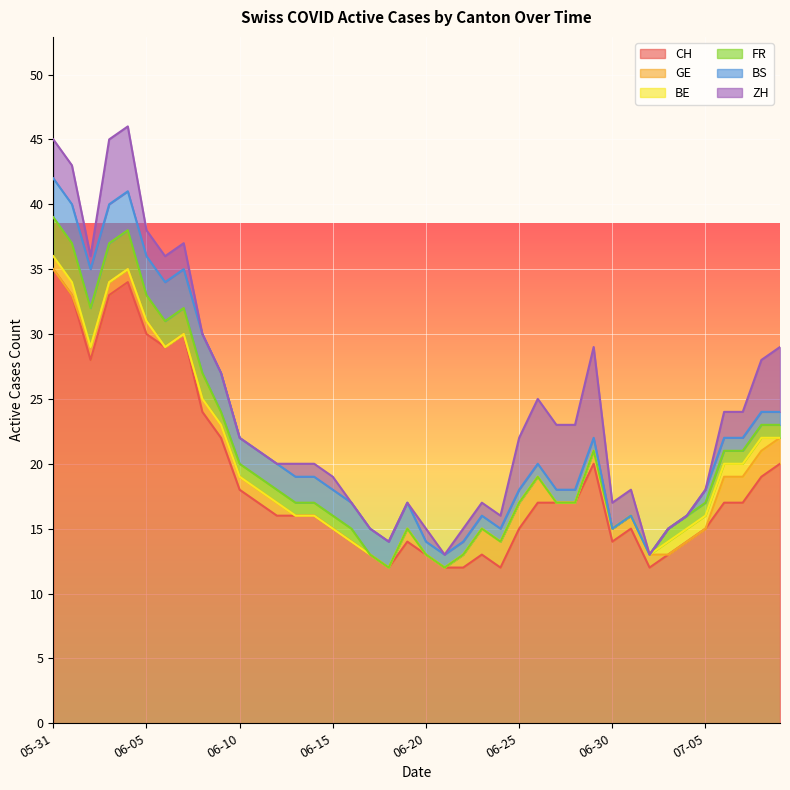

The value of GE at 2020-06-20 is 0. True or false?

True